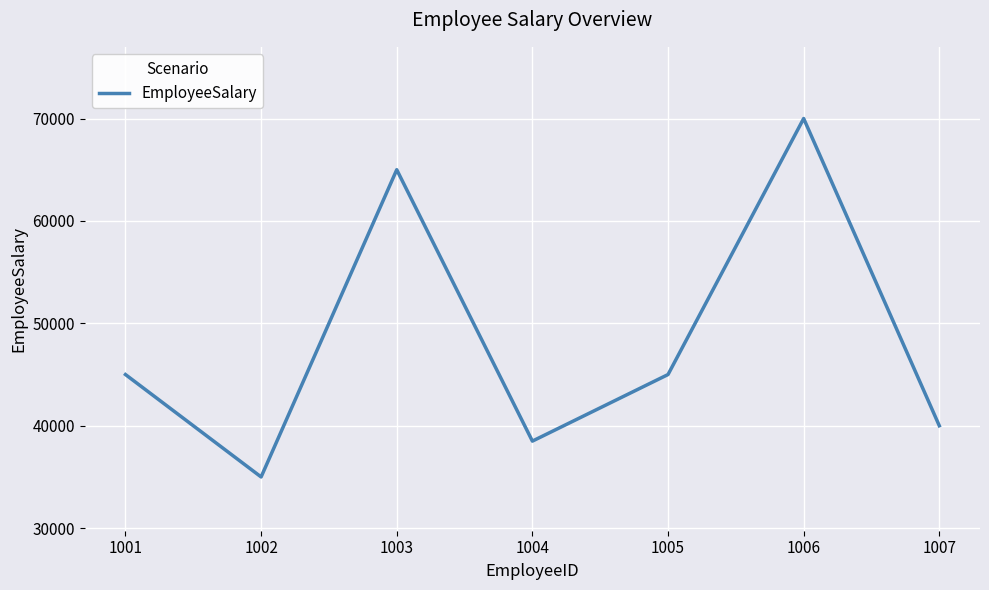

What is the minimum value shown in the chart?

35000